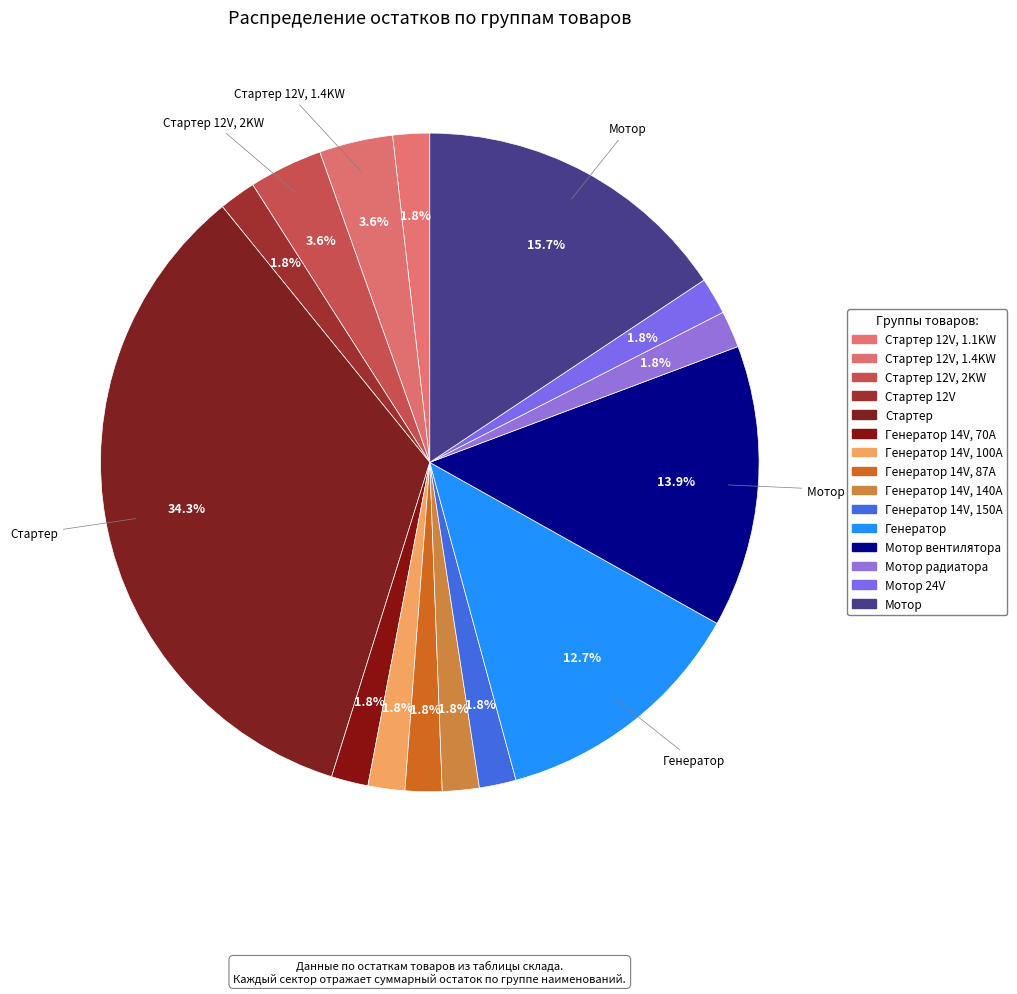

How many segments does this pie chart have?

15